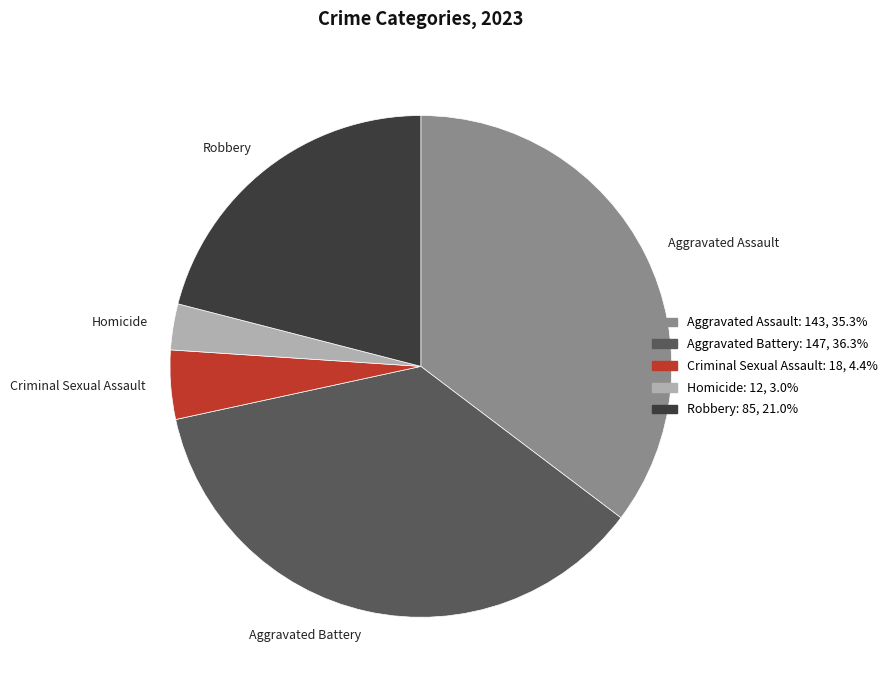

Is it true that Robbery is 15% of the pie?

False